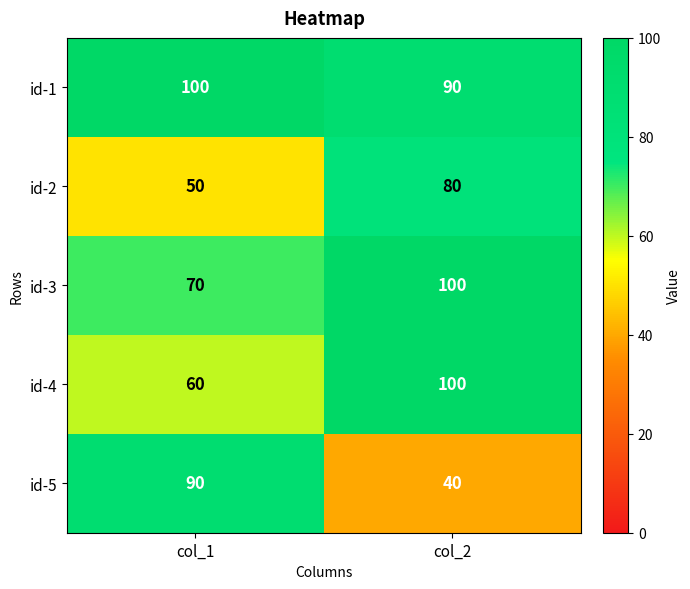

What is the total value across all series at col_2?

410